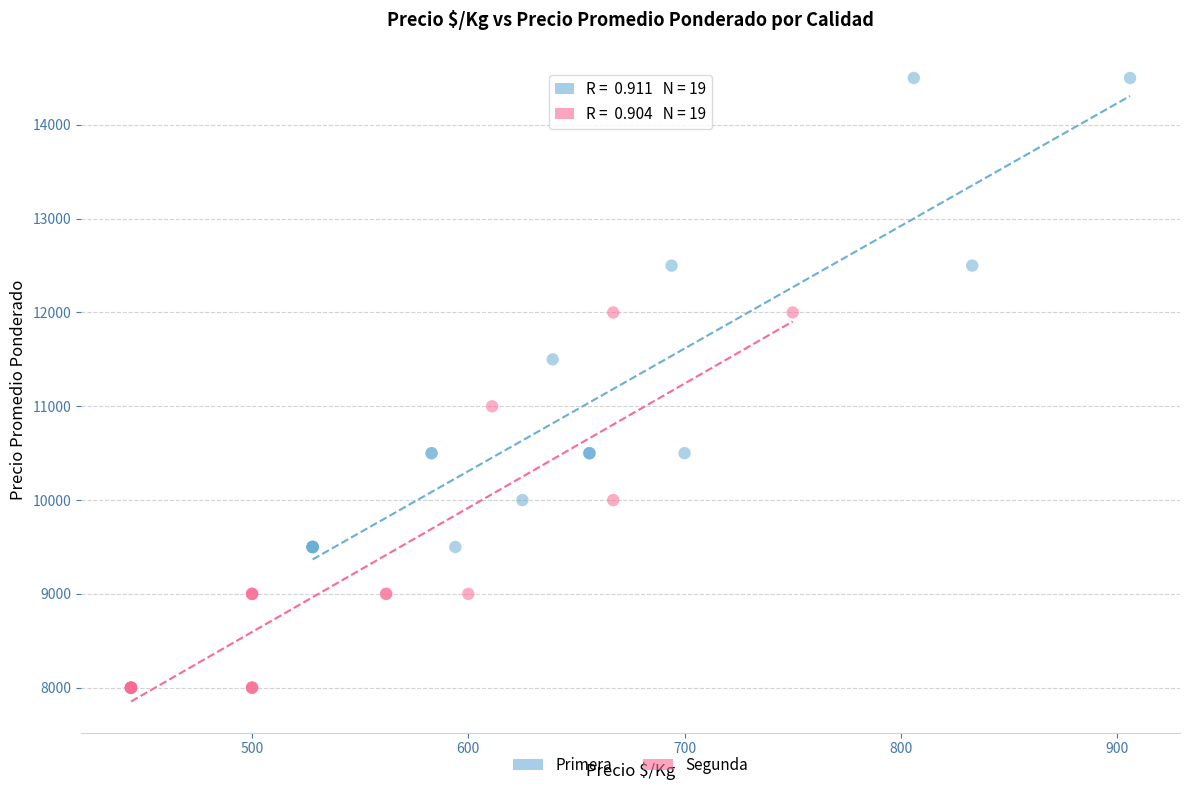

Which series contains the lowest Y value?

Segunda